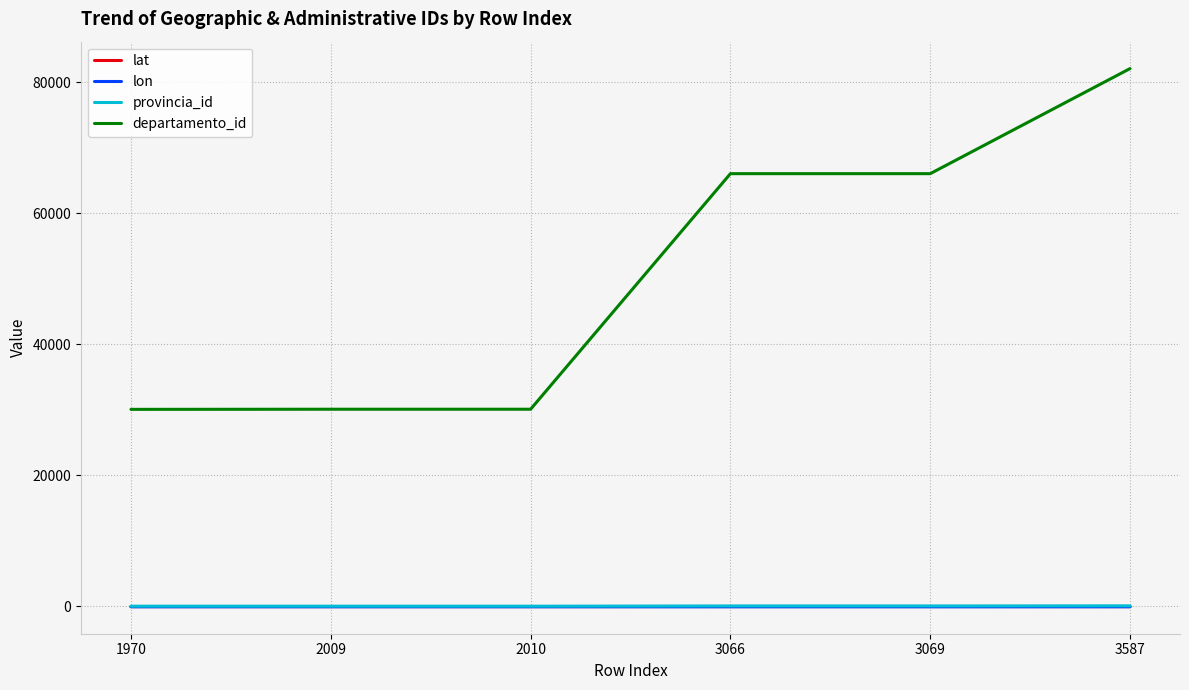

In lon, how many points are lower than both neighbors (excluding endpoints)?

1